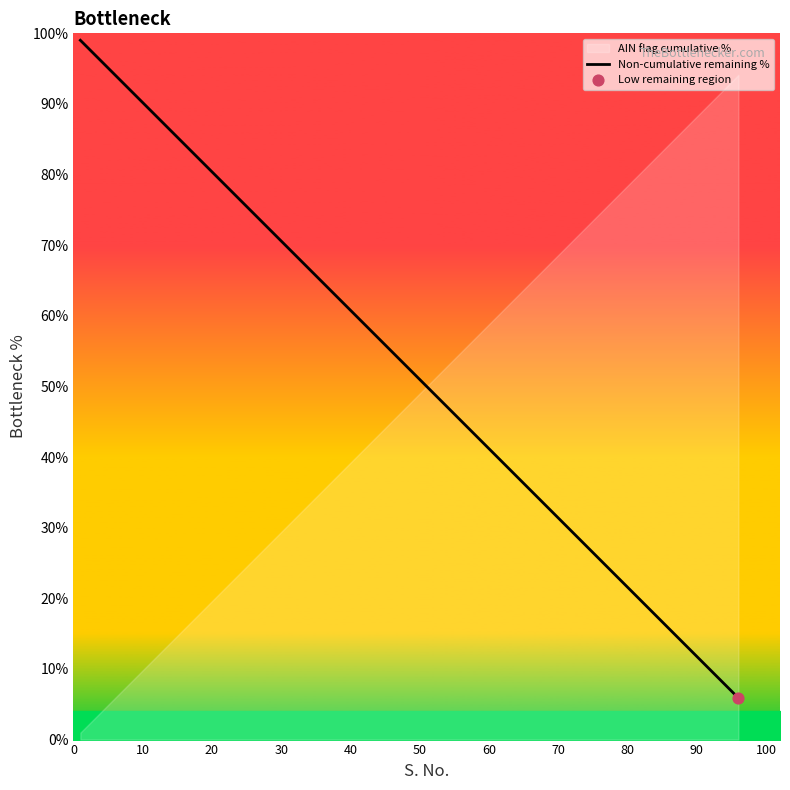

What is the ratio of the value at 90 to the value at 100?

1.1